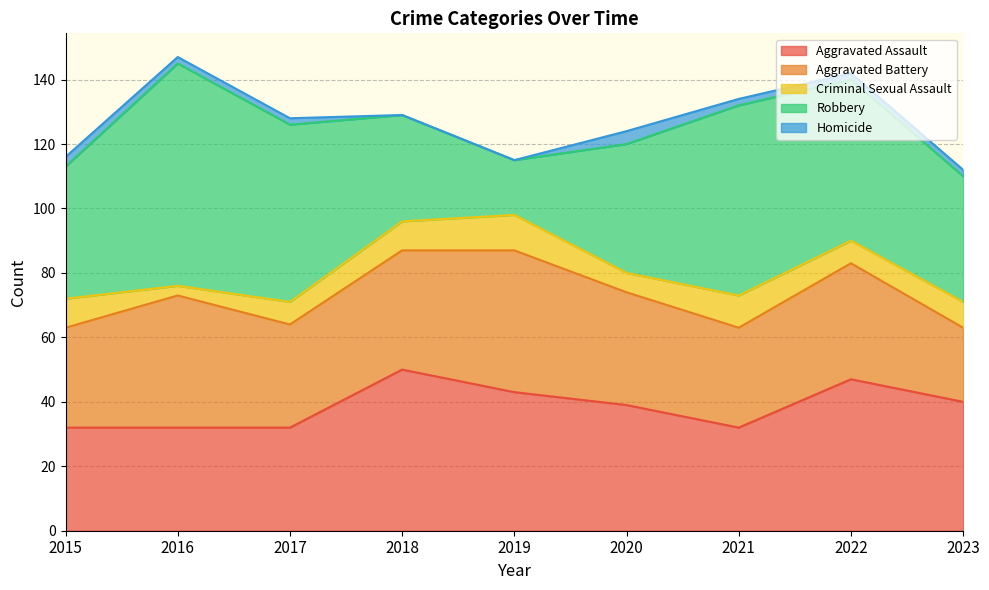

Between 2021 and 2023, which is larger?

2023